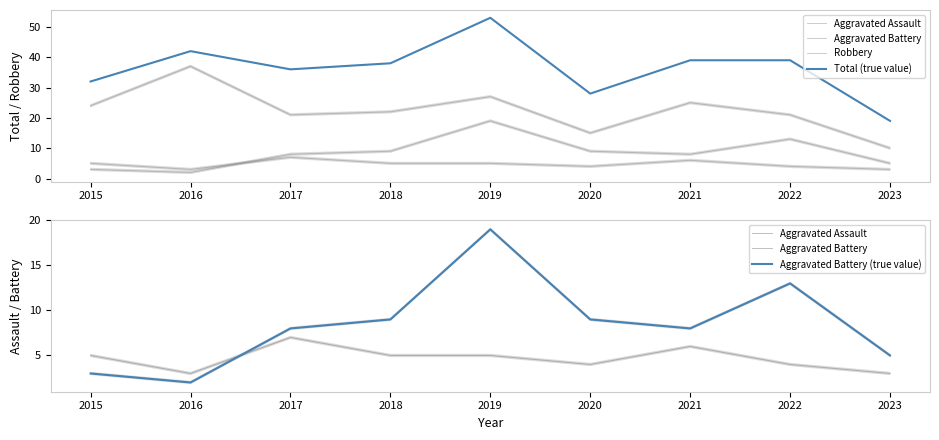

The value of Aggravated Battery (true value) at 2023 is 9. True or false?

False